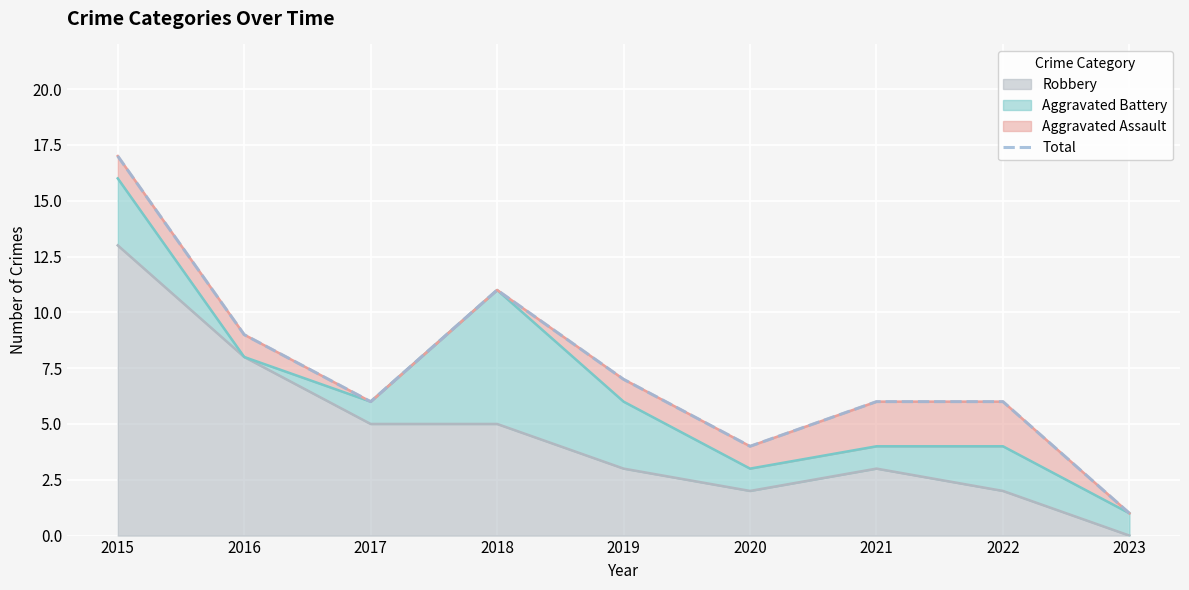

What is the difference between the values at 2015 and 2020?

13